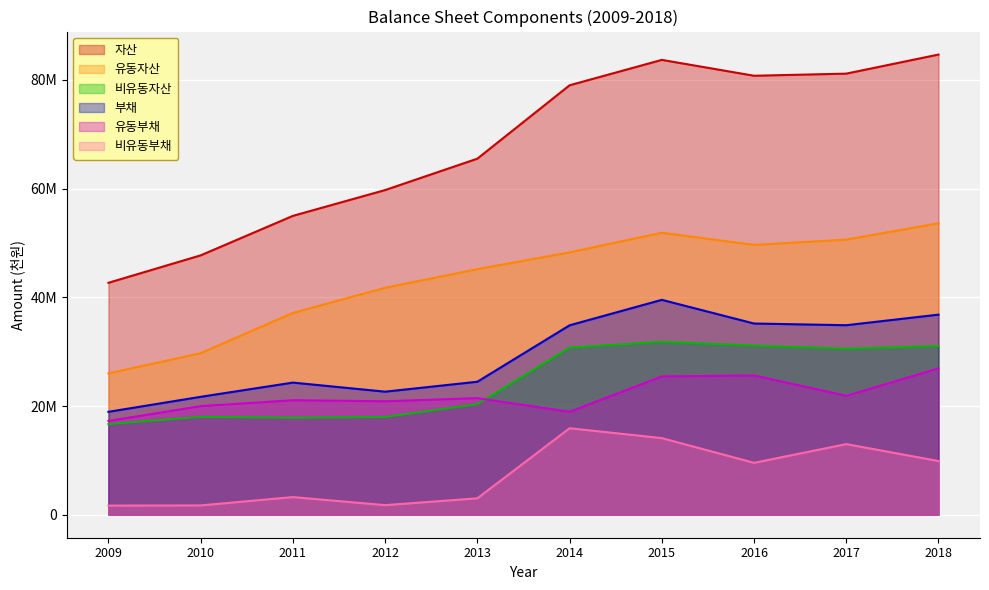

True or false: 부채 has a value of 34869142 at 2017.

True